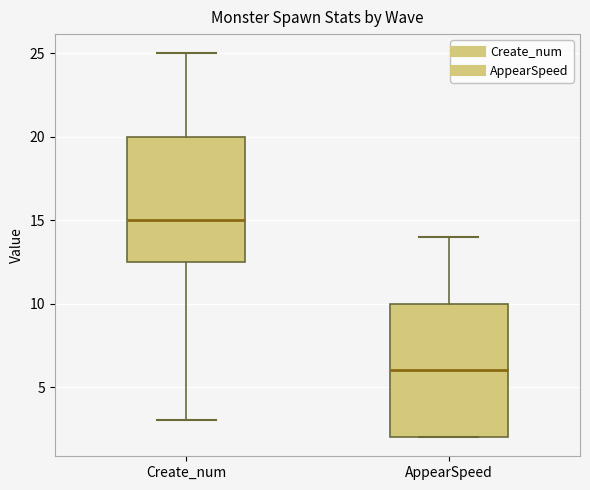

Reading left to right, transcribe this box plot: for each box, give where its median line is, the range the box spans, and where its two whiskers end, as read against the y-axis. The values are not printed on the chart, so give them approximately, as read against the axis.

Create_num: median 15.0, box 12.5 to 20.0, whiskers 3.0 to 25.0
AppearSpeed: median 6.0, box 2.0 to 10.0, whiskers 2.0 to 14.0